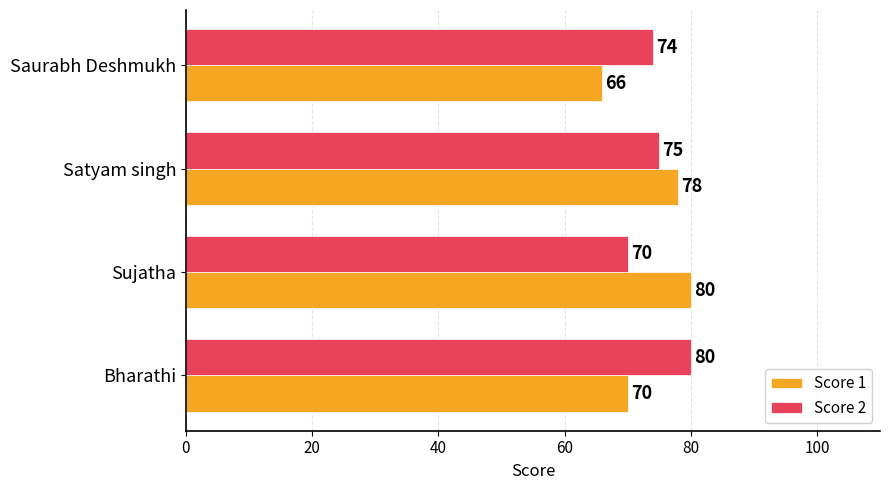

What is the sum of all Score 2 values?

299